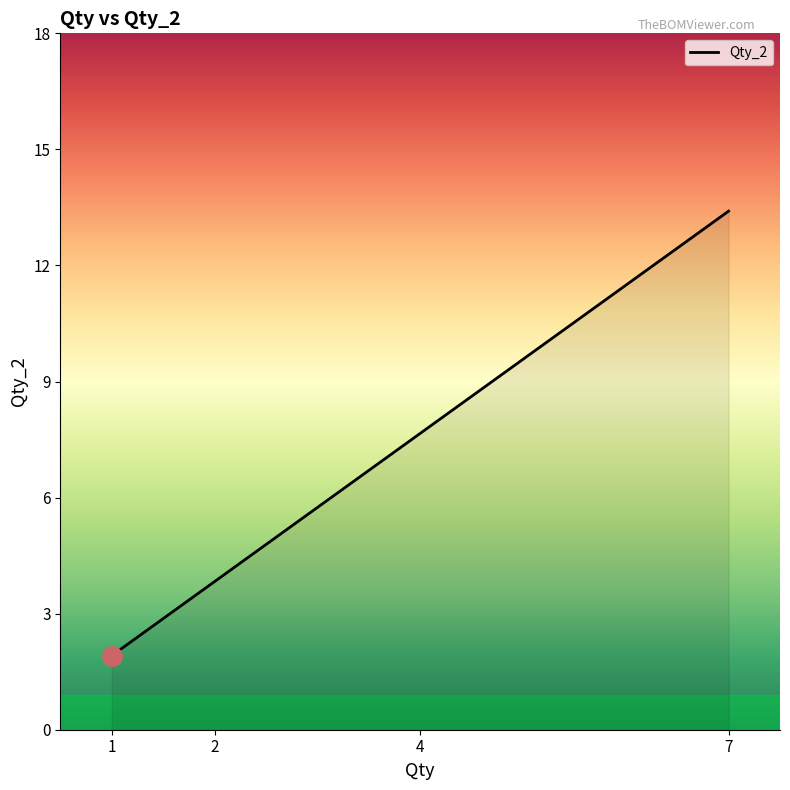

List the labels in order of value, smallest first.

1, 1, 1, 1, 1, 2, 4, 7